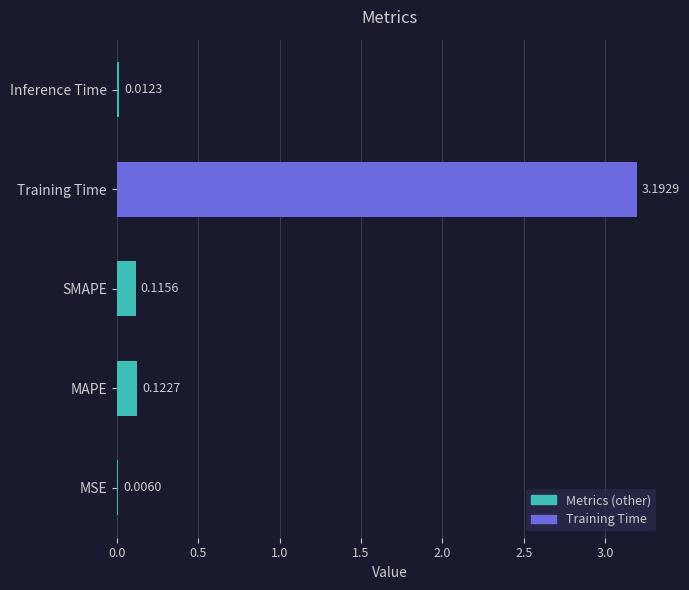

Where is the data nearest to the value 1?

MAPE